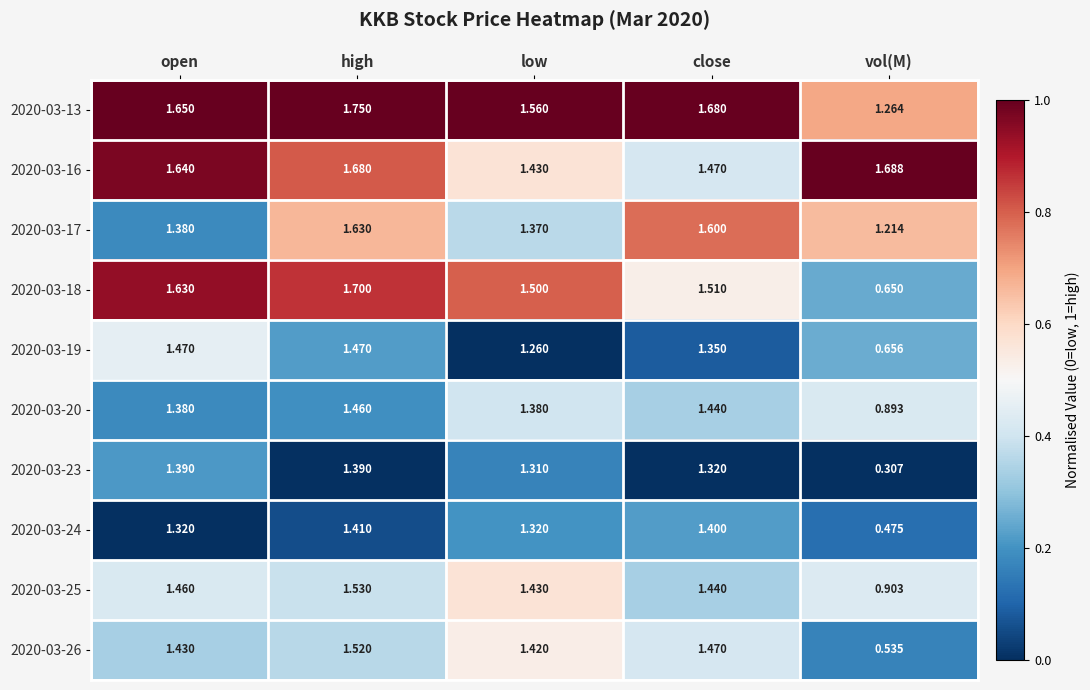

At which category is the sum across all series the highest?

high